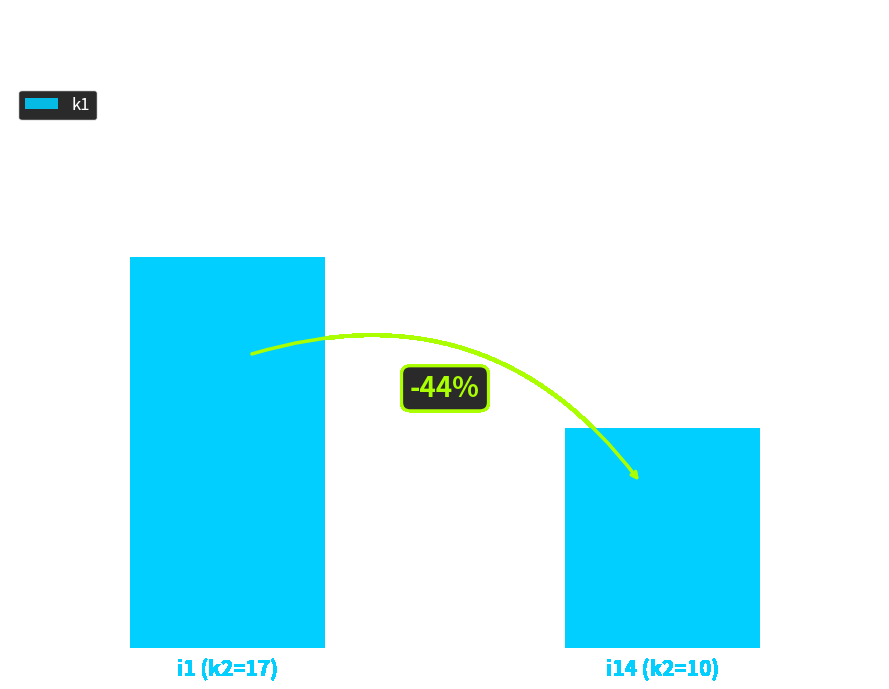

What is the greatest value displayed?

16